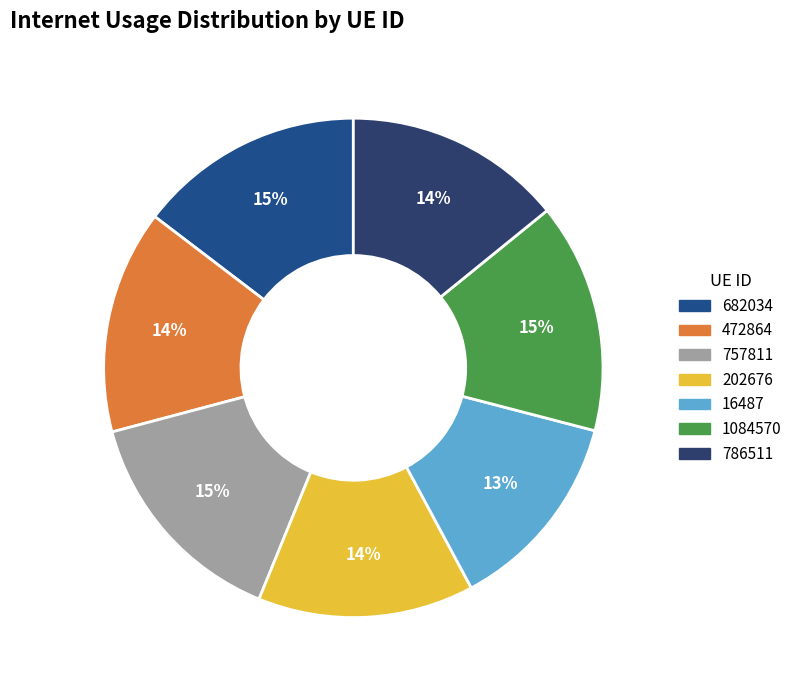

What percentage is the 757811 slice, to the nearest percent?

15%